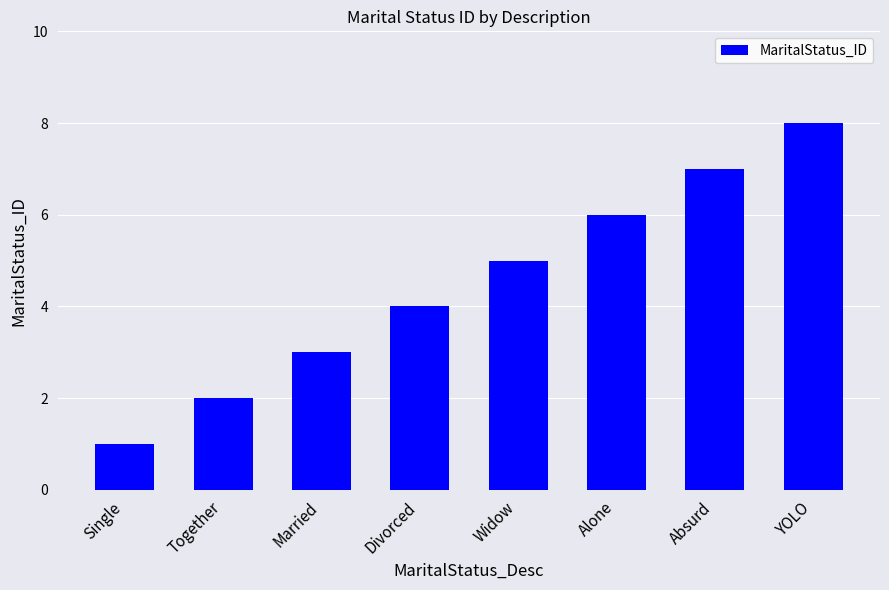

The value at Single is 1. True or false?

True